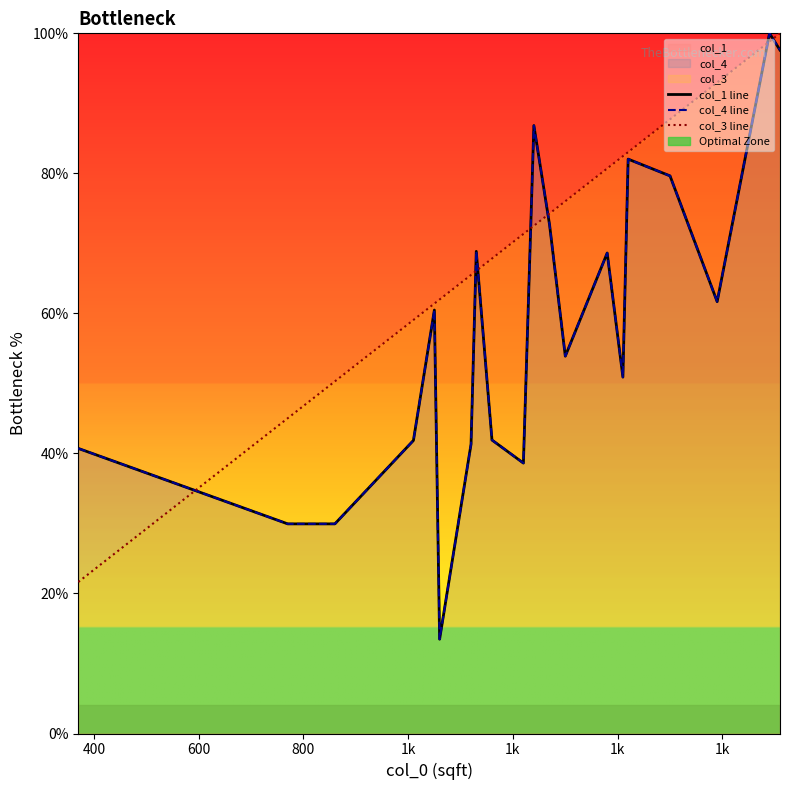

What is the difference between the highest and lowest values at 1k?

0.9